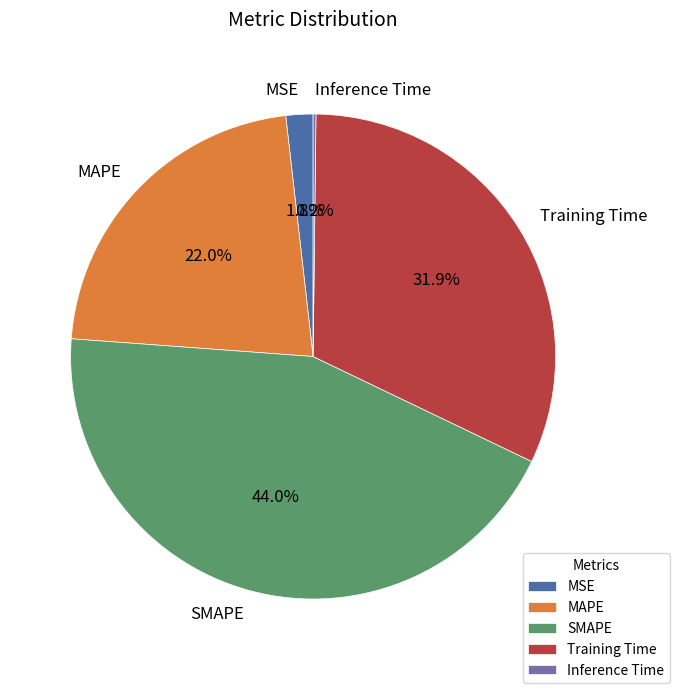

What percentage is NOT represented by MSE?

98.2%